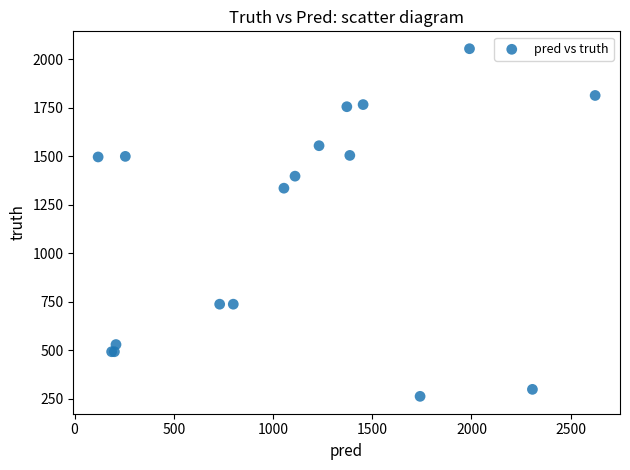

What Y value in the scatter plot is closest to 1158?

1335